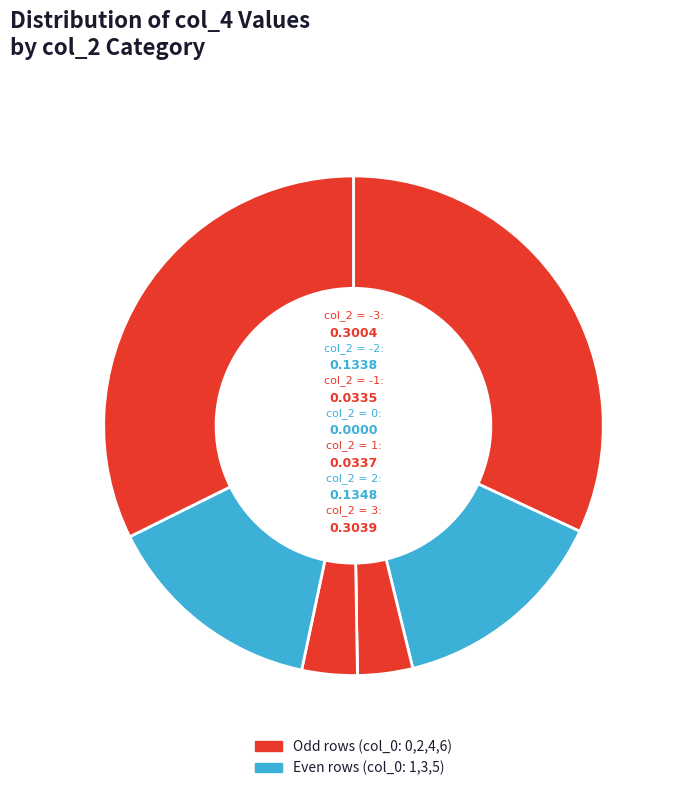

Rank the categories by value from lowest to highest.

Row 3, Row 2, Row 4, Row 1, Row 5, Row 0, Row 6